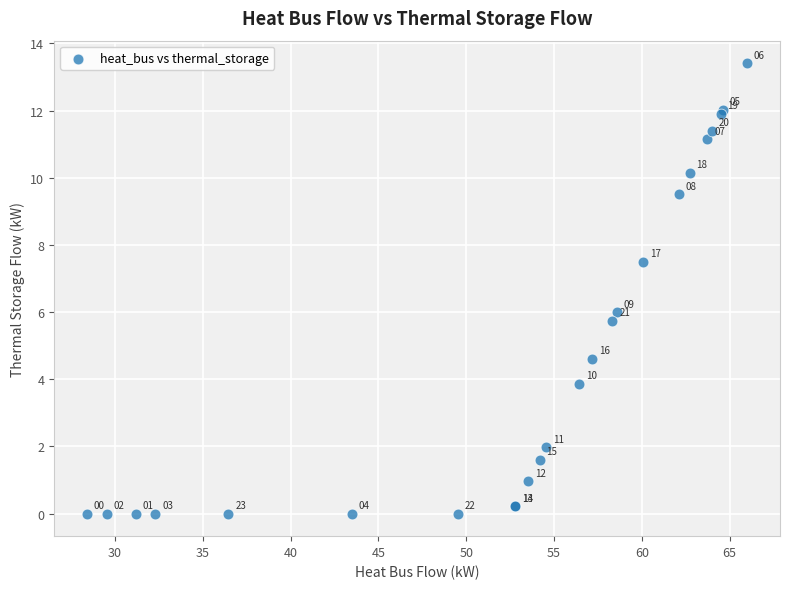

What Y value in the scatter plot is closest to 6?

6.0